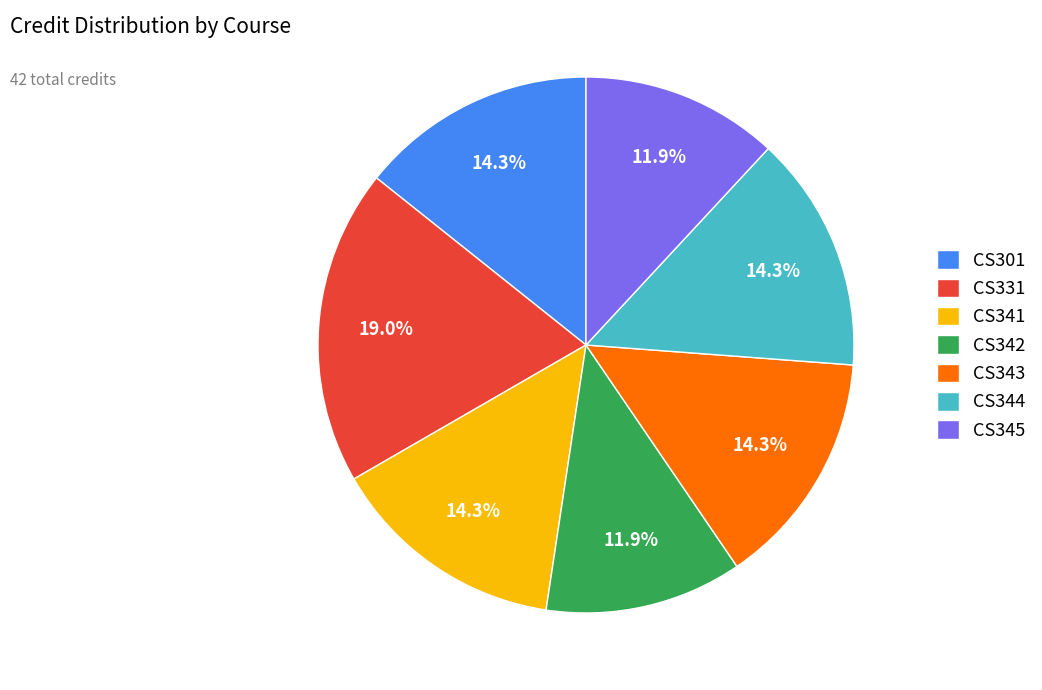

Is it true that CS301 is 22% of the pie?

False